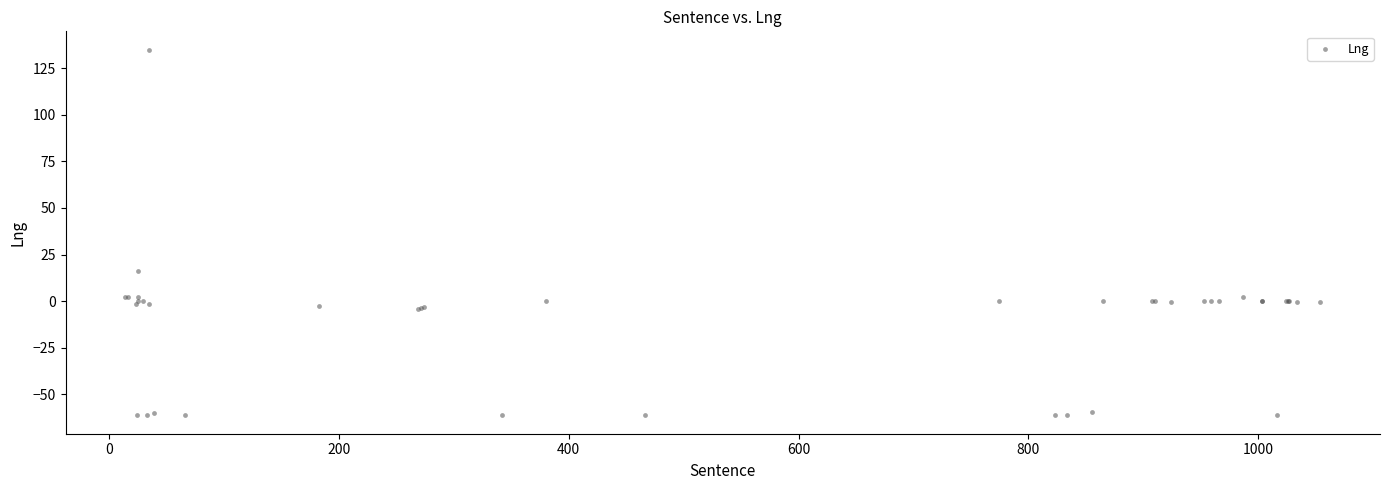

What Y value in the scatter plot is closest to 36?

16.4